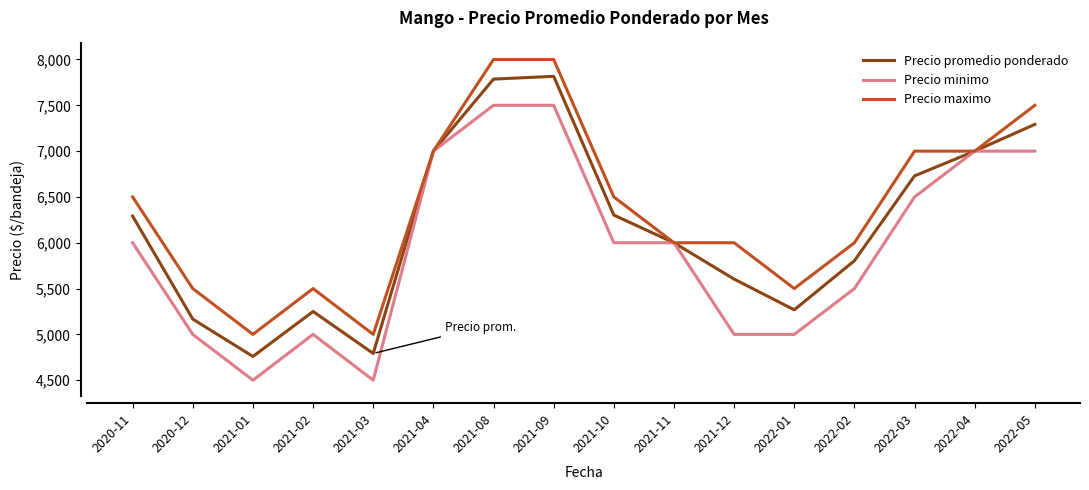

What are all the series names shown in the legend?

Precio promedio ponderado, Precio minimo, Precio maximo